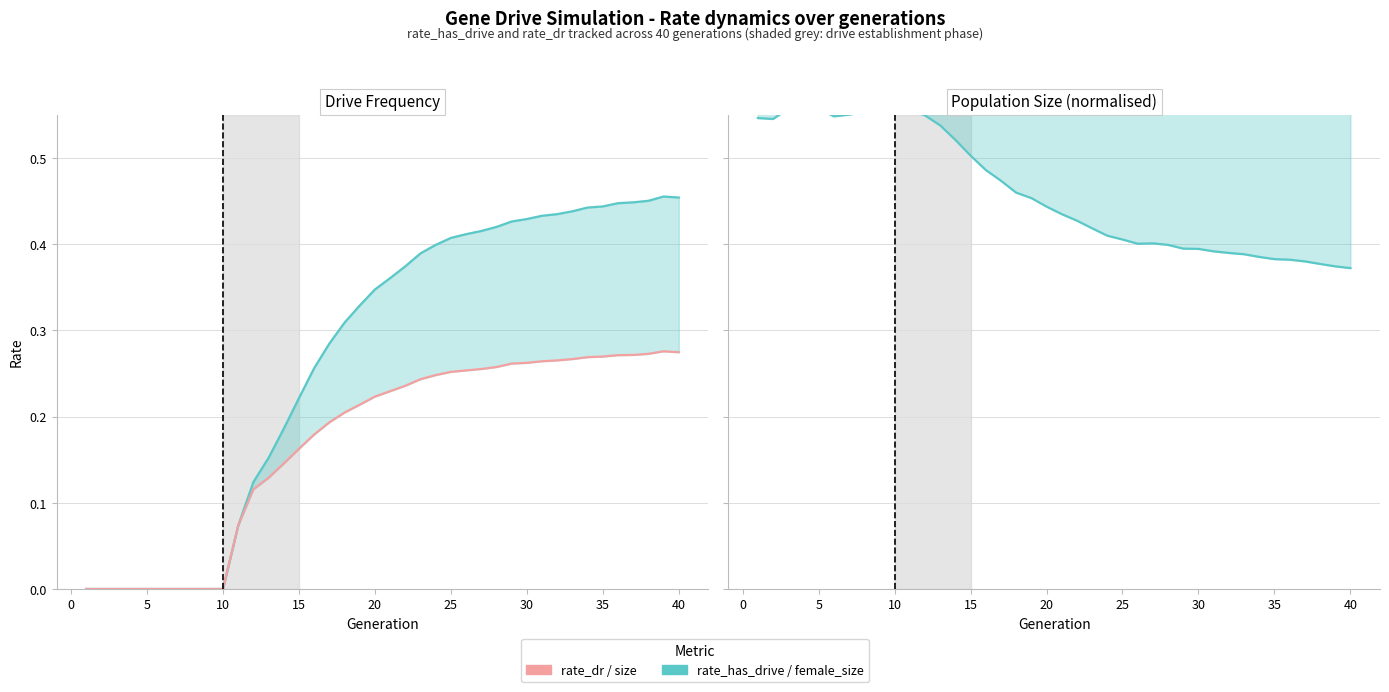

Is it true that size equals 0.6 at 25?

False